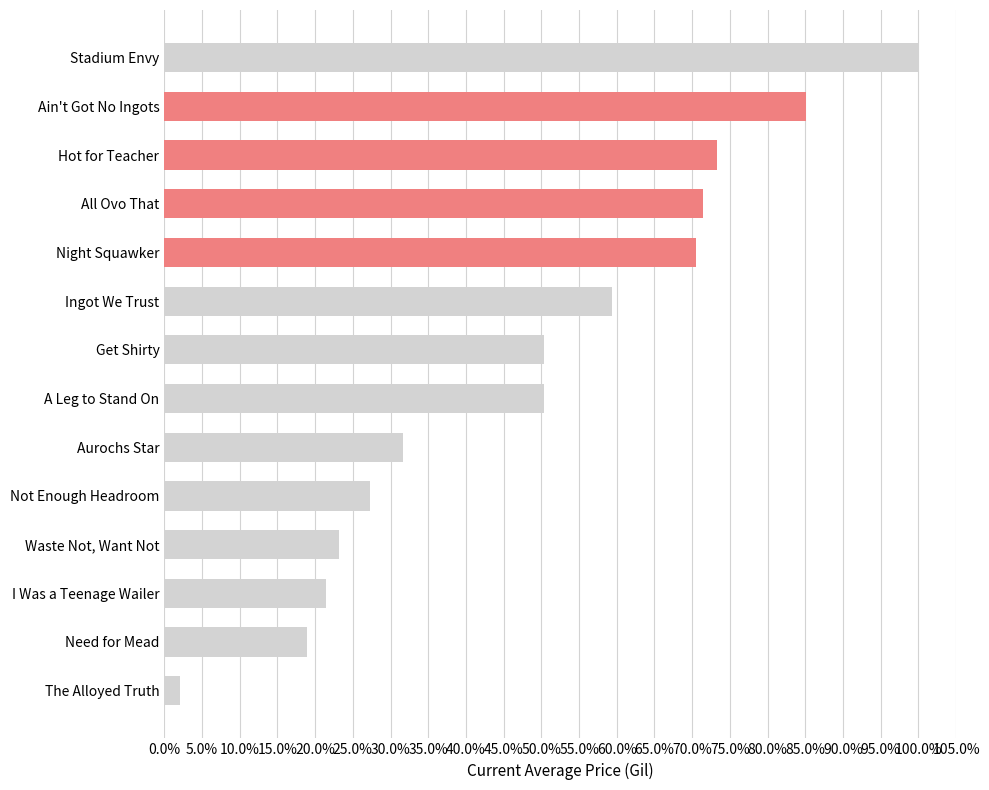

What is the sum of all values?

6.8